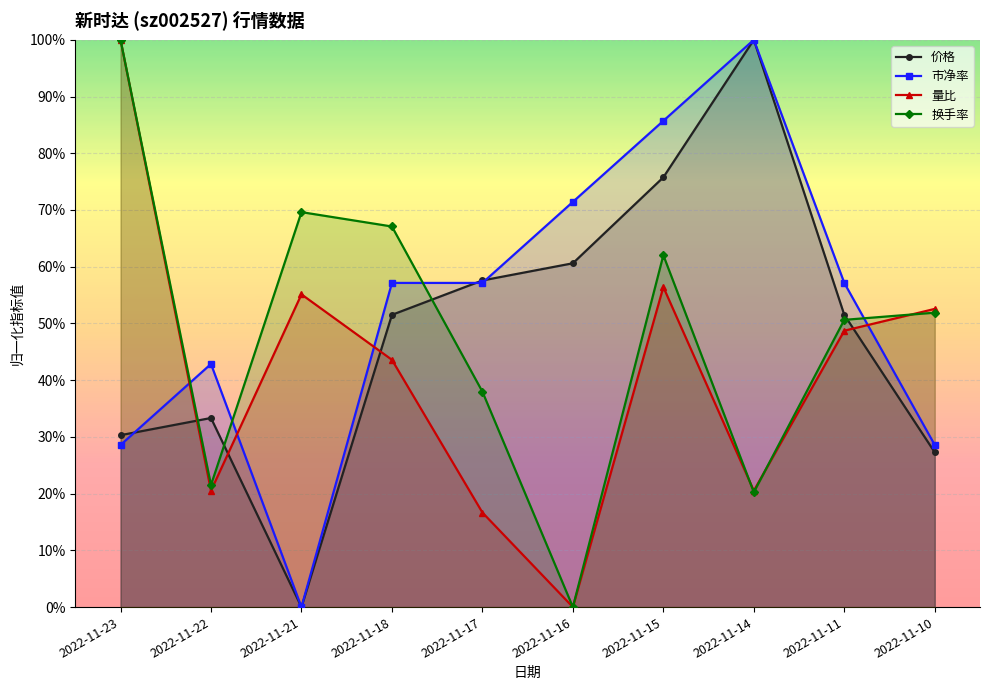

The value of 价格 at 2022-11-11 is 0.5. True or false?

True